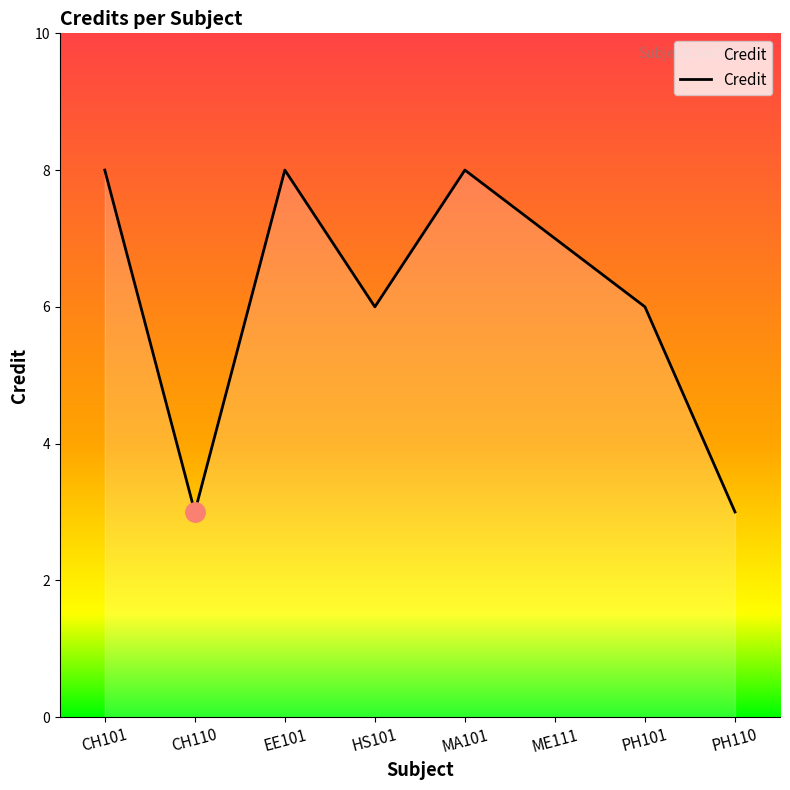

Is it true that the value at MA101 is 8?

True